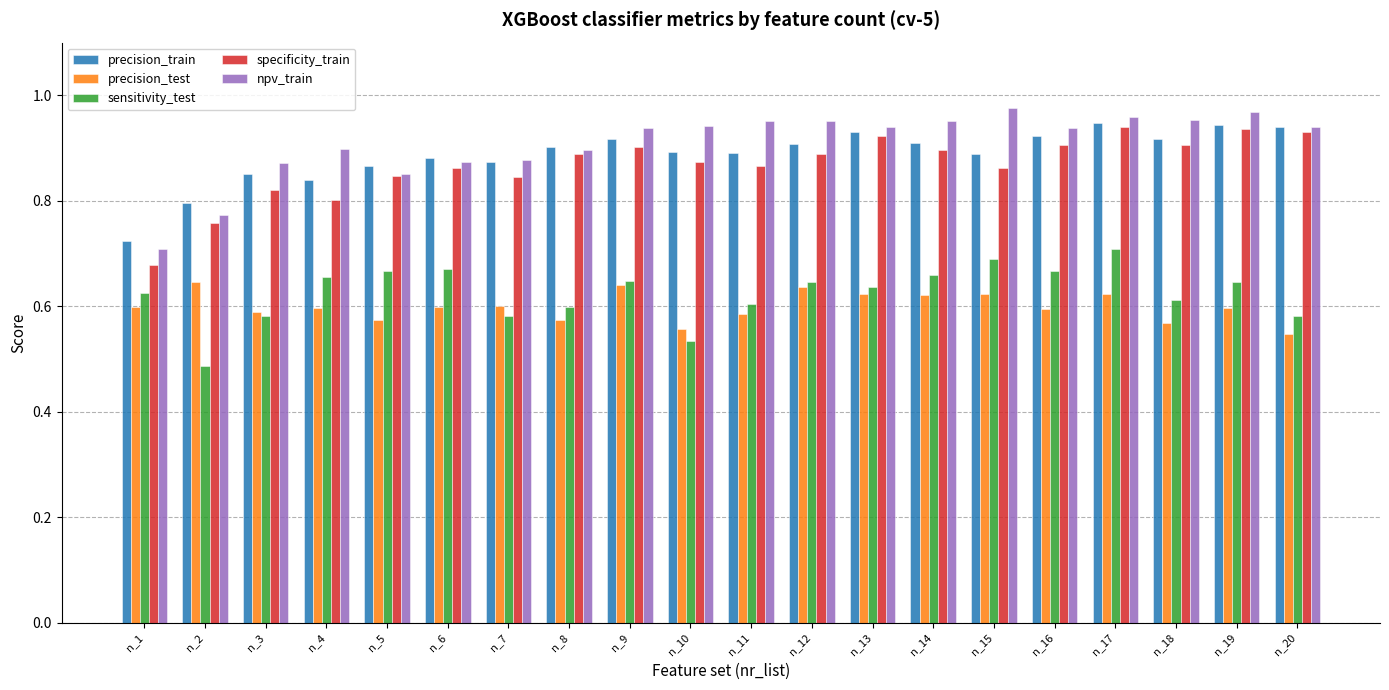

How many distinct data groups are displayed?

5